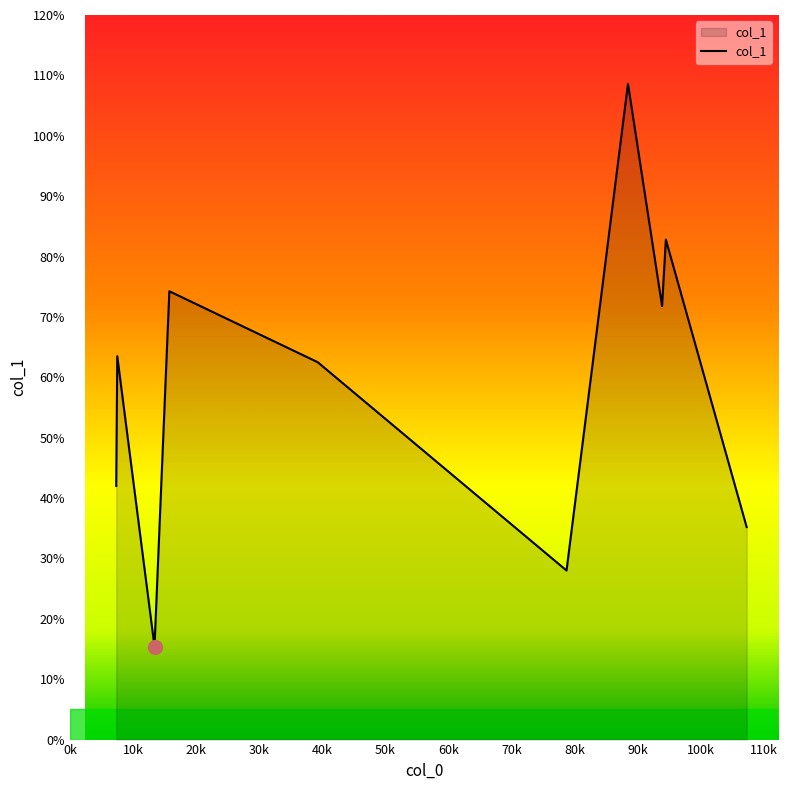

How many lines are shown in the chart?

1